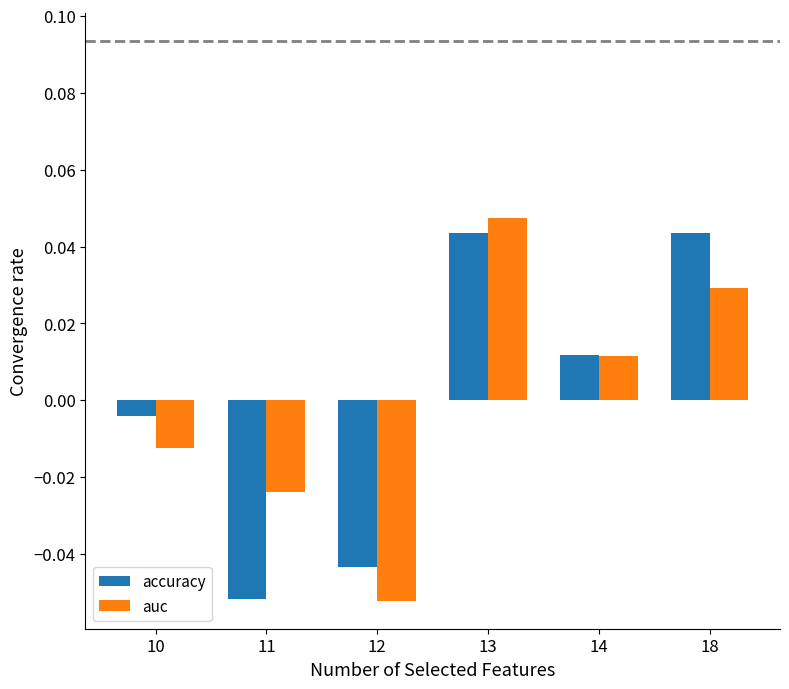

Between 10 and 18, which series saw the biggest shift?

accuracy